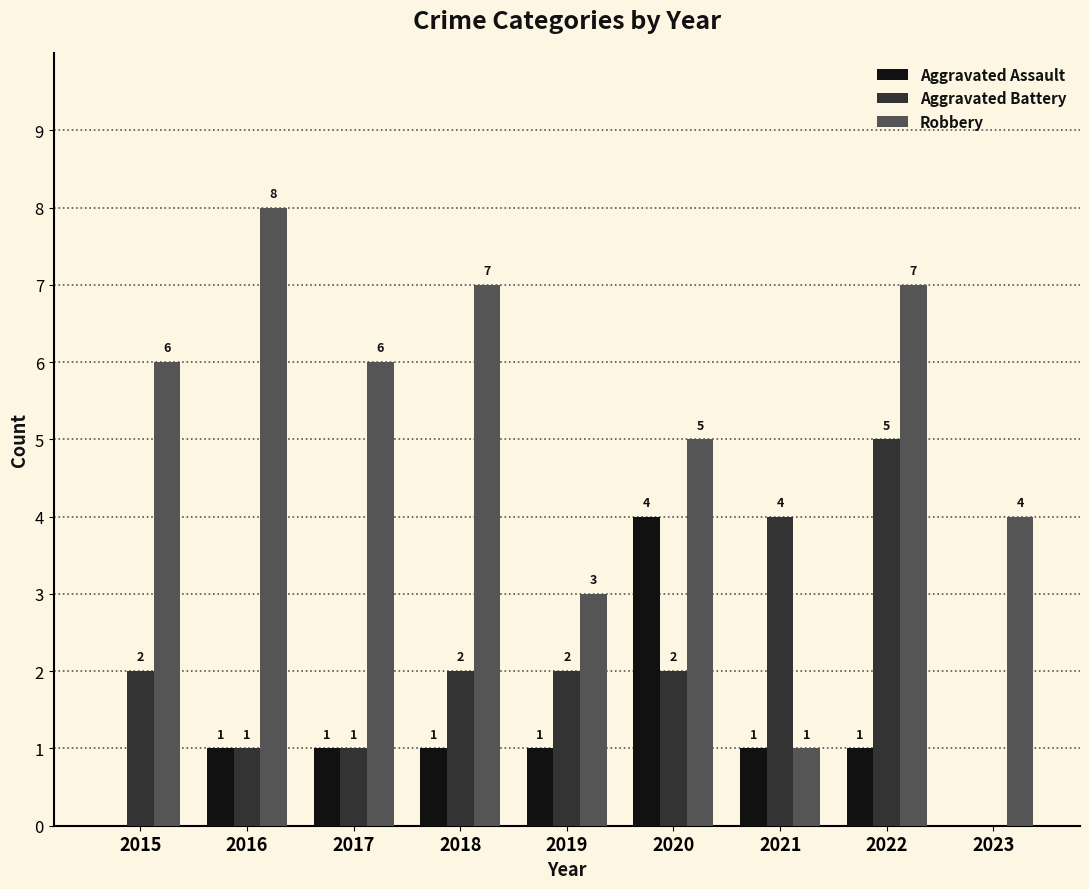

The value of Aggravated Battery at 2021 is 2. True or false?

False